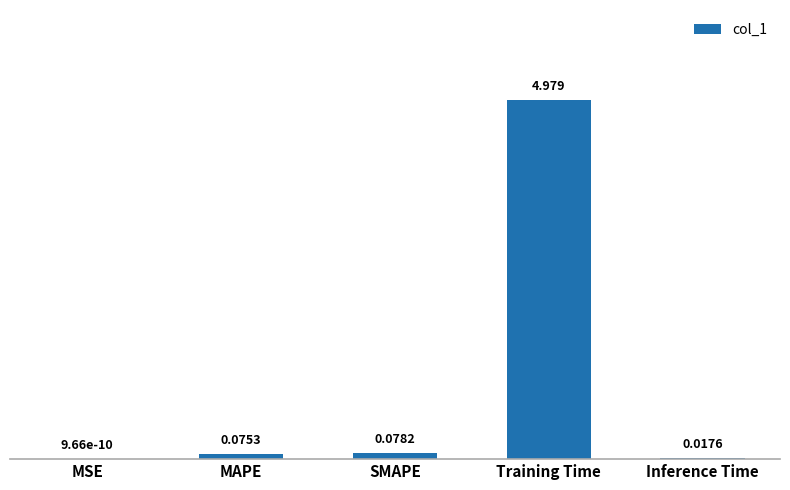

Where is the data nearest to the value 2?

SMAPE